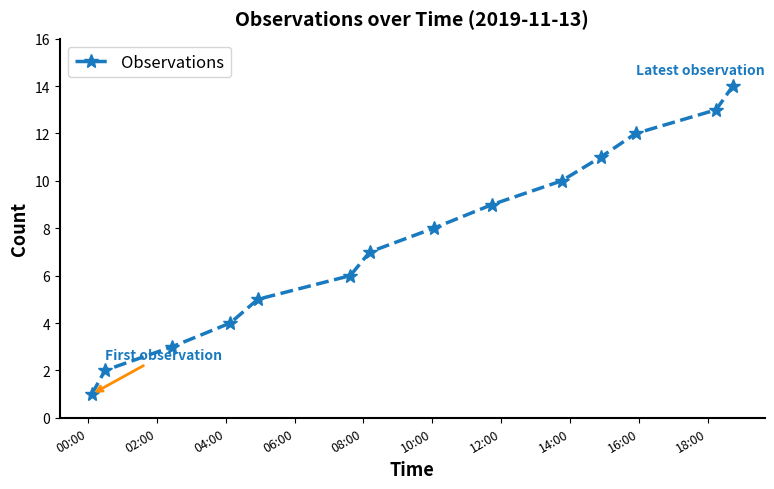

What is the average value?

8